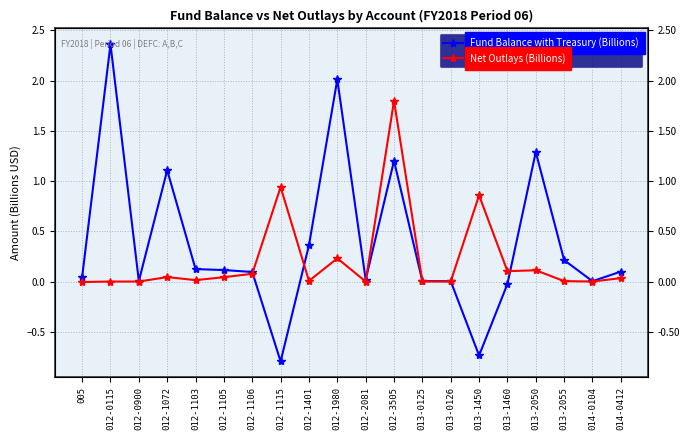

Which series has the largest total across all categories?

Fund Balance with Treasury (Billions)